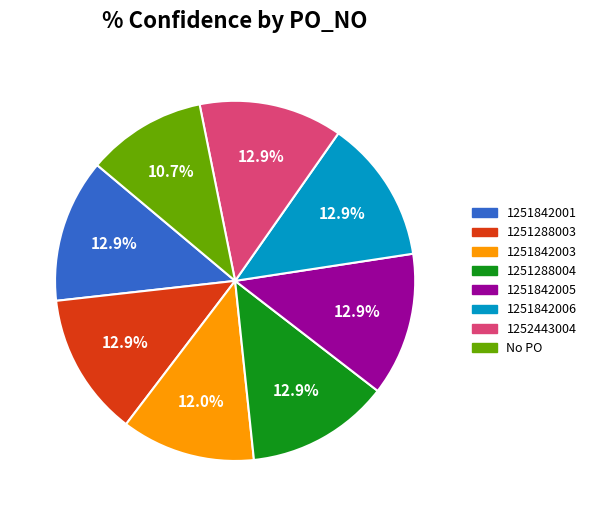

Which category has the smallest portion of the pie?

No PO